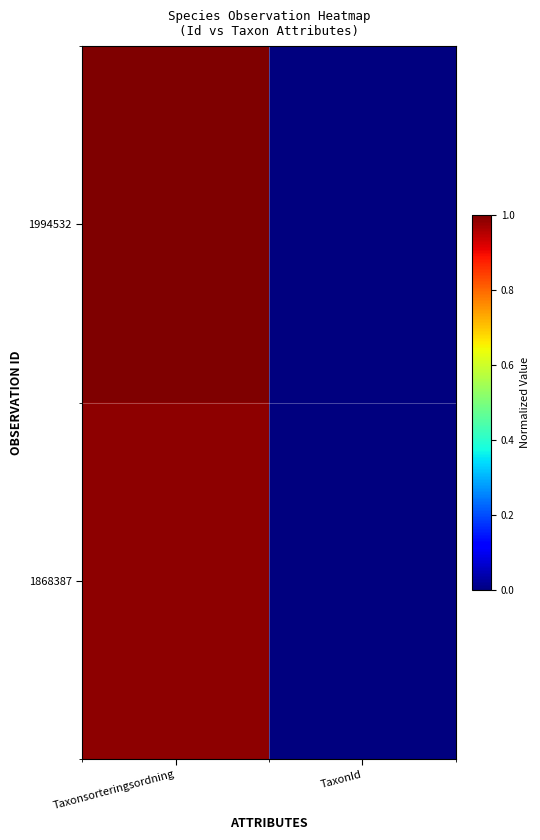

Reading left to right, list all the values displayed in this chart.

1994532: Taxonsorteringsordning=1.0	TaxonId=0.0
1868387: Taxonsorteringsordning=1.0	TaxonId=0.0